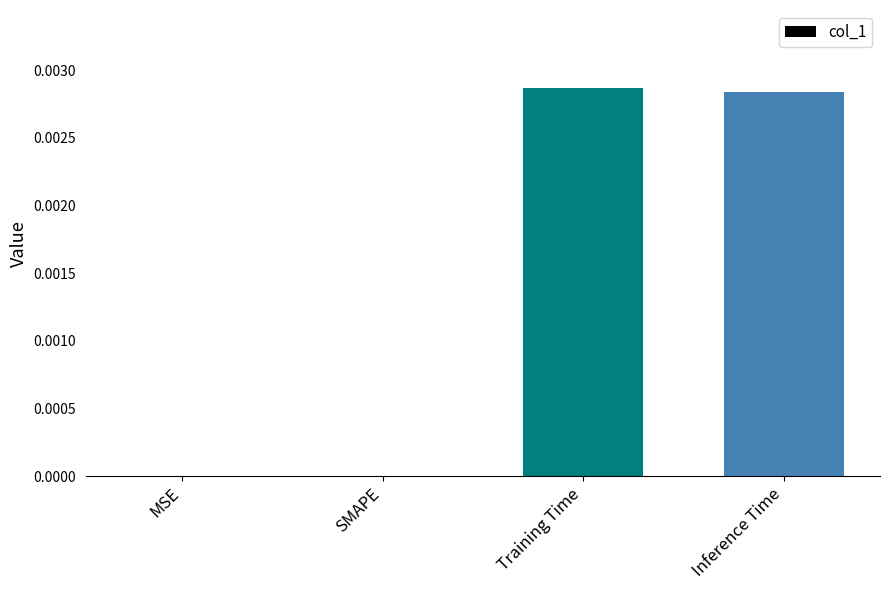

The chart shows a value of 0.0 at SMAPE. True or false?

True